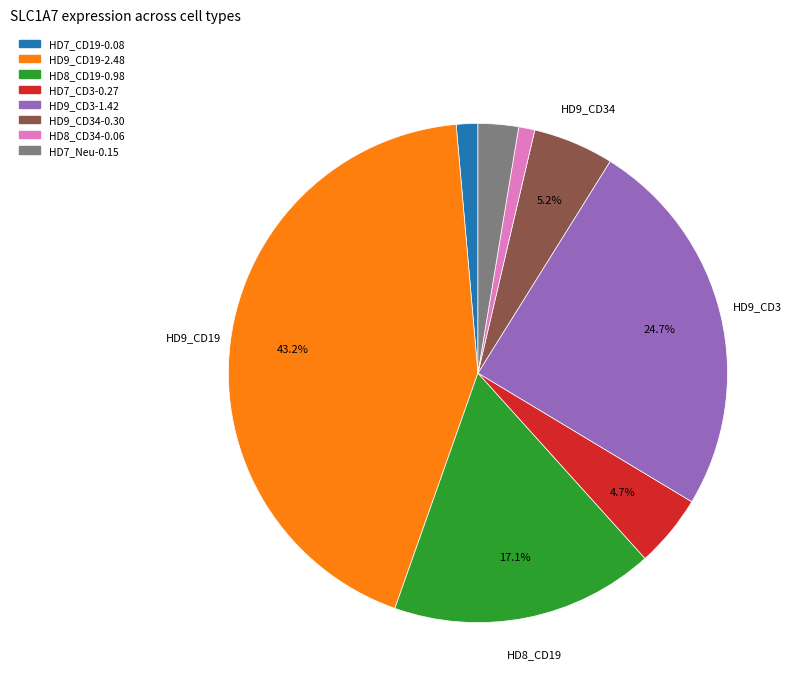

To the nearest percent, what is the average slice percentage?

12%